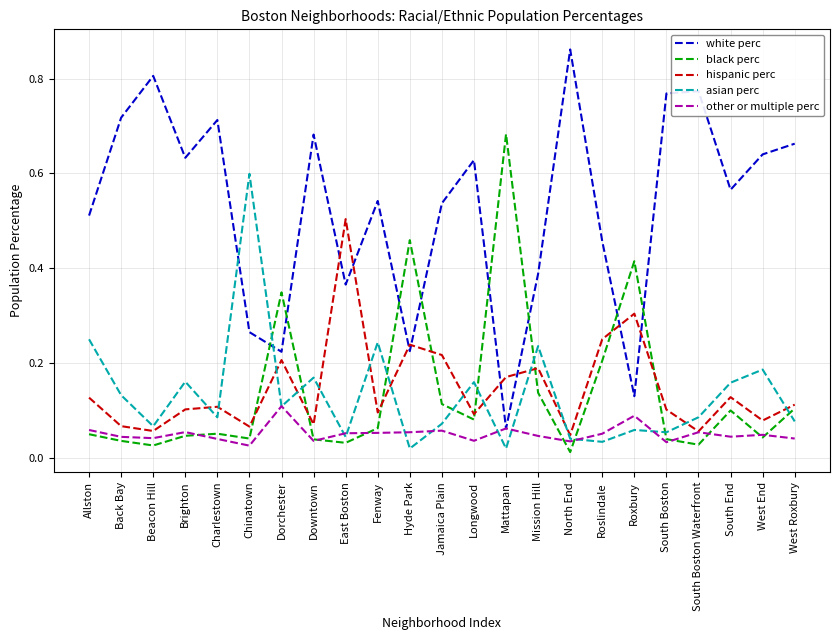

Which series has the largest range (max minus min)?

white perc